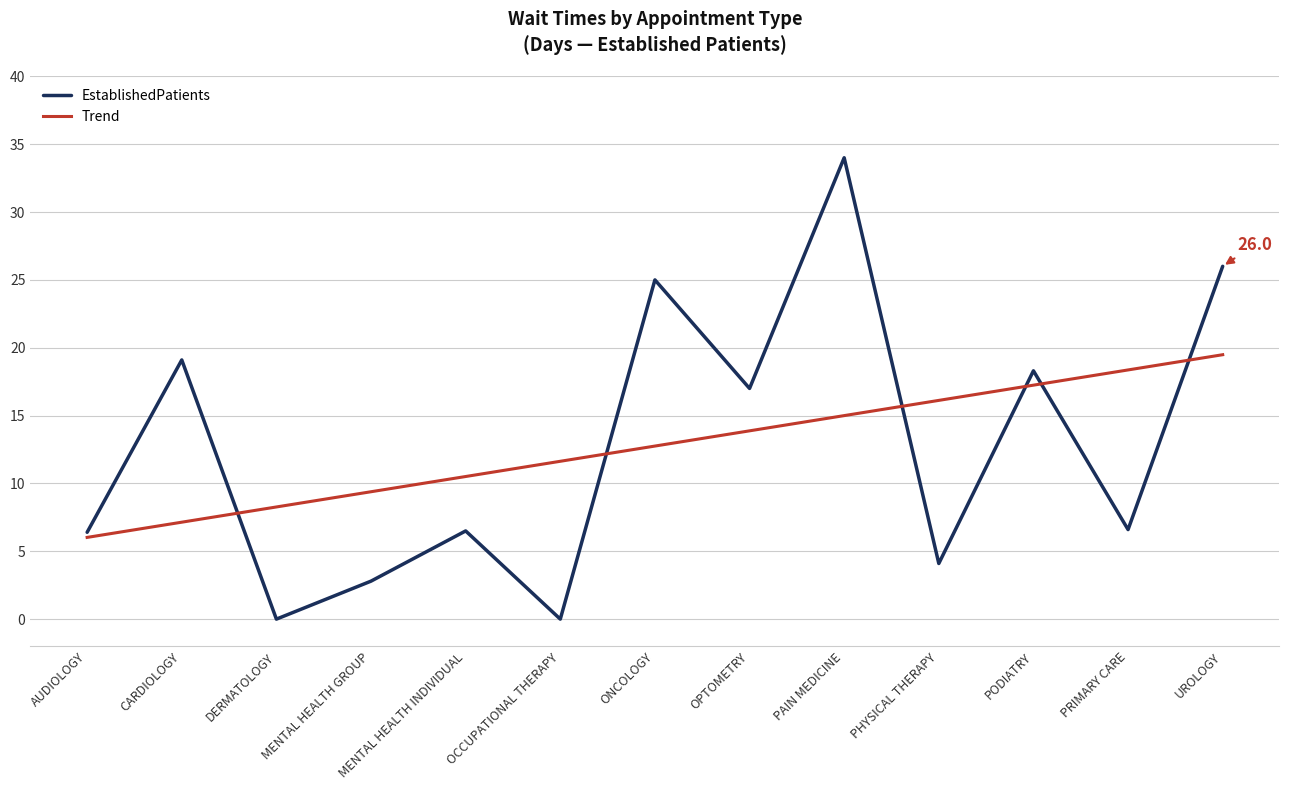

Does the chart display data point markers on the line(s)?

No